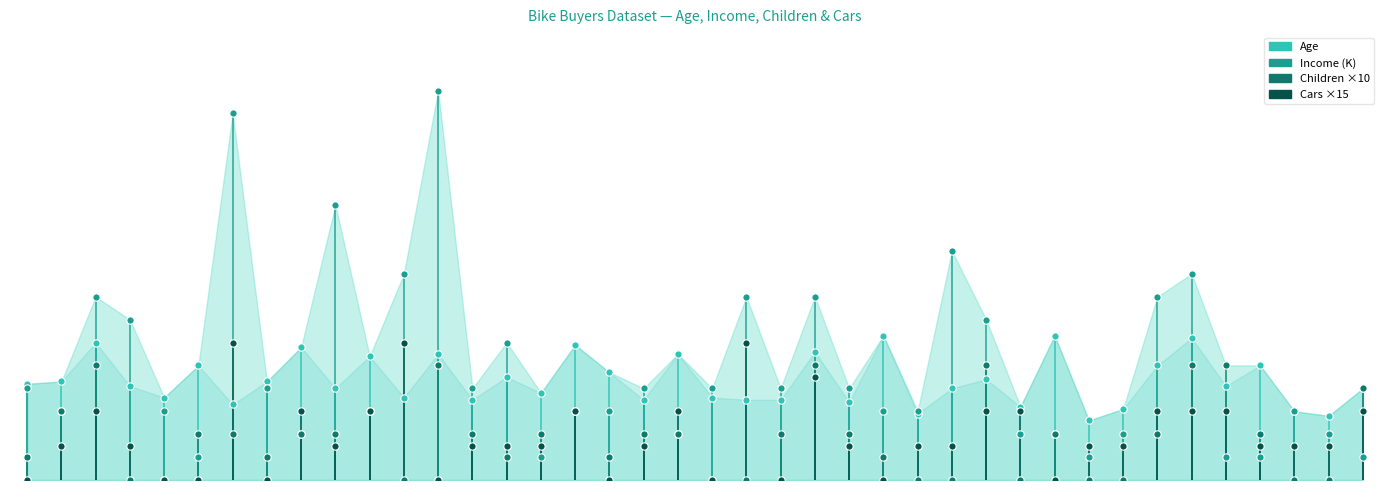

Is the value of Income at 25598 greater than the value of Cars at 27183?

Yes